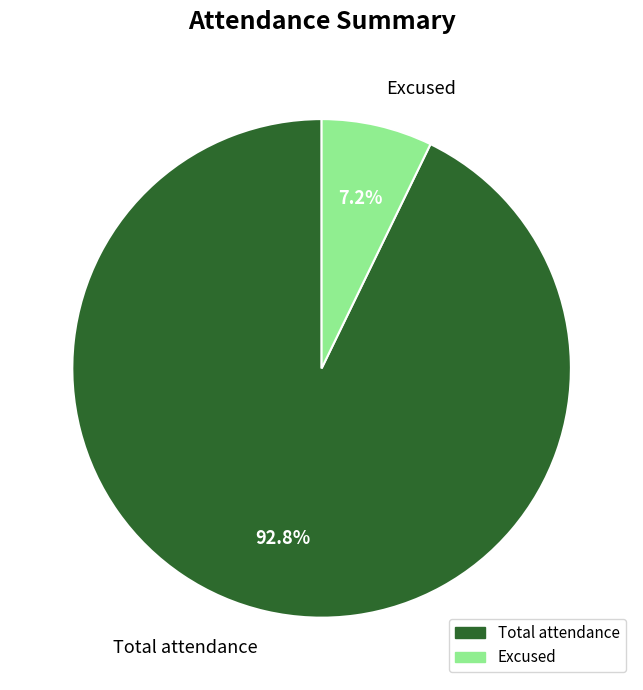

What is the total percentage of Excused and Total attendance?

100.0%